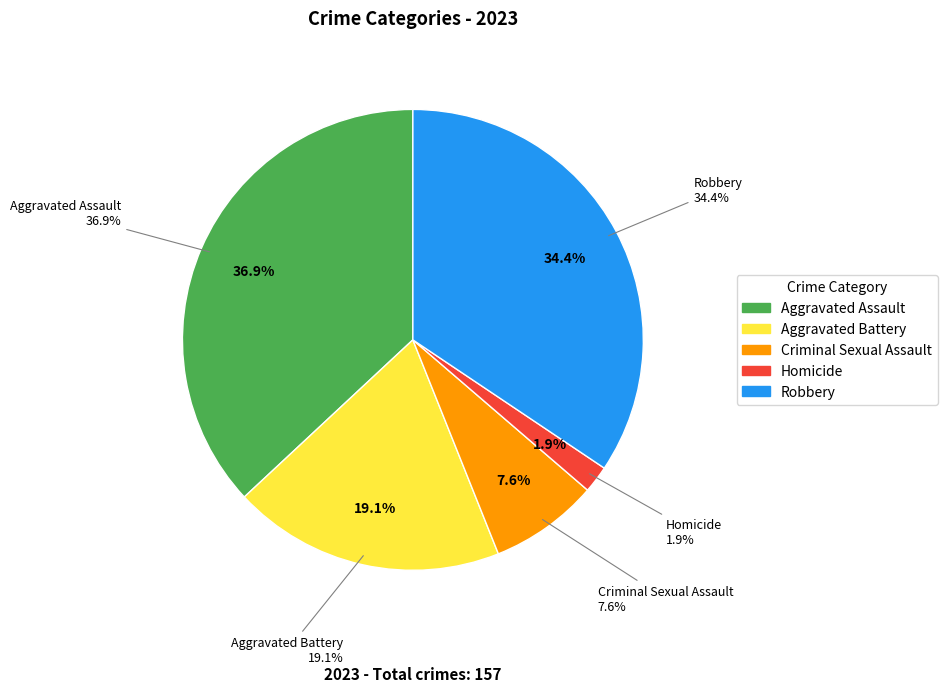

What percentage is the Robbery slice, to the nearest percent?

34%